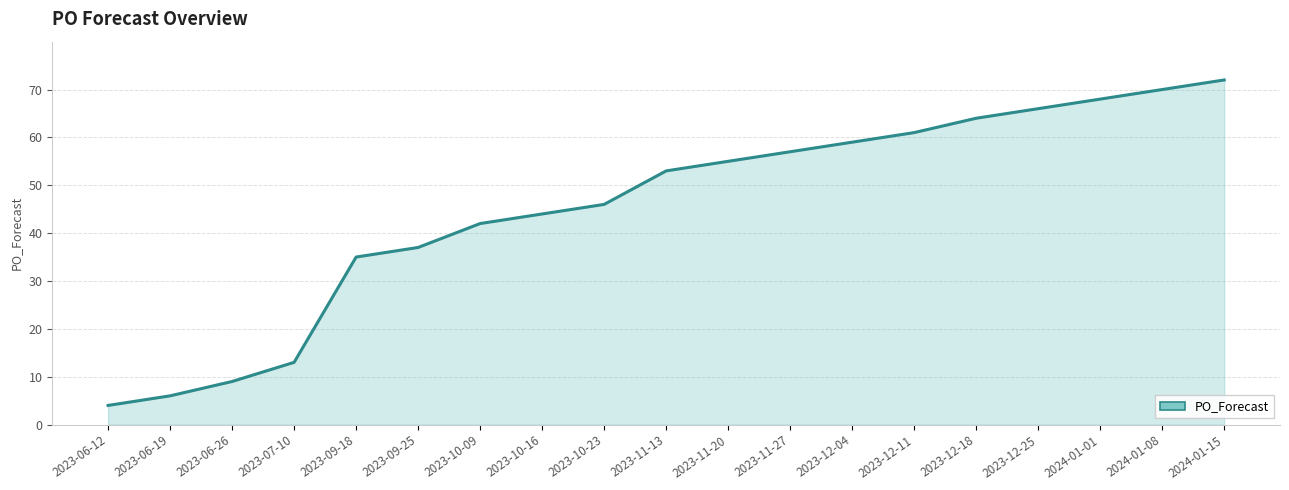

Is it true that the value at 2023-12-18 is 90?

False